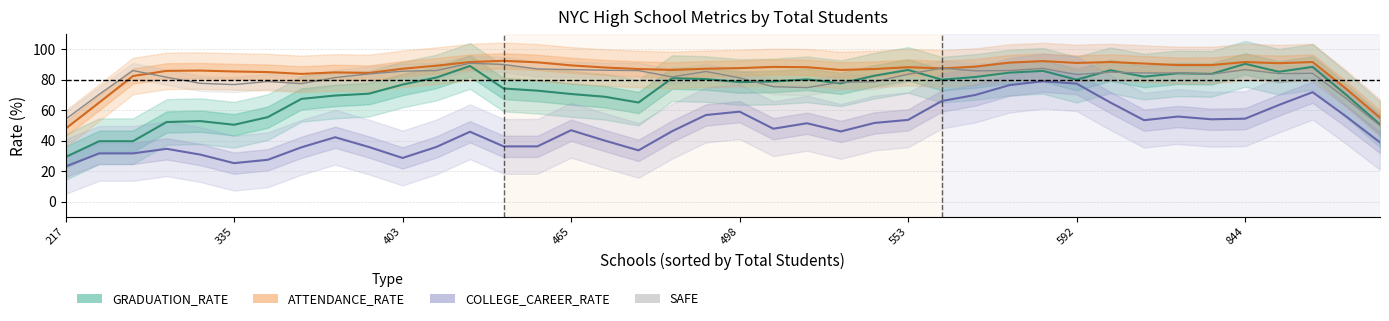

Rank the series at 403 from lowest to highest value.

COLLEGE_CAREER_RATE, GRADUATION_RATE, ATTENDANCE_RATE, SAFE